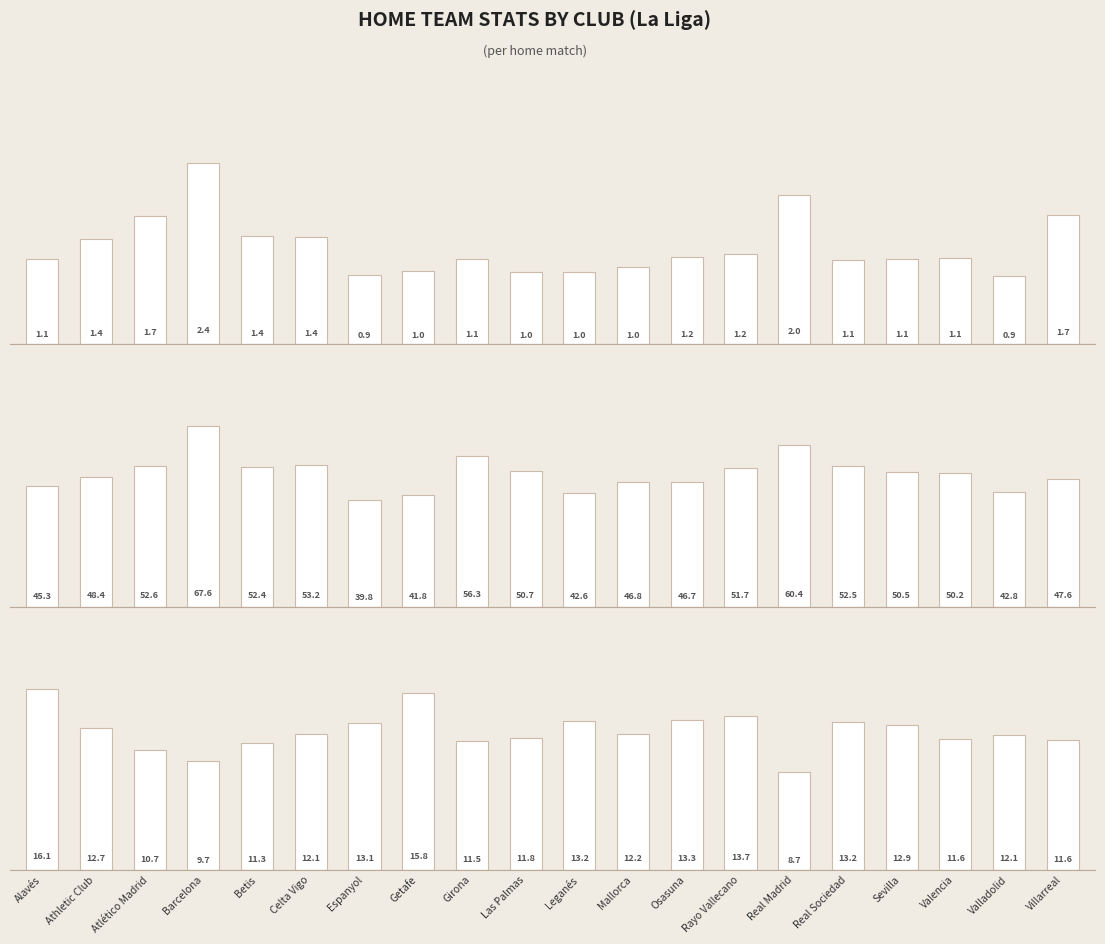

What position from the left is Valencia?

18